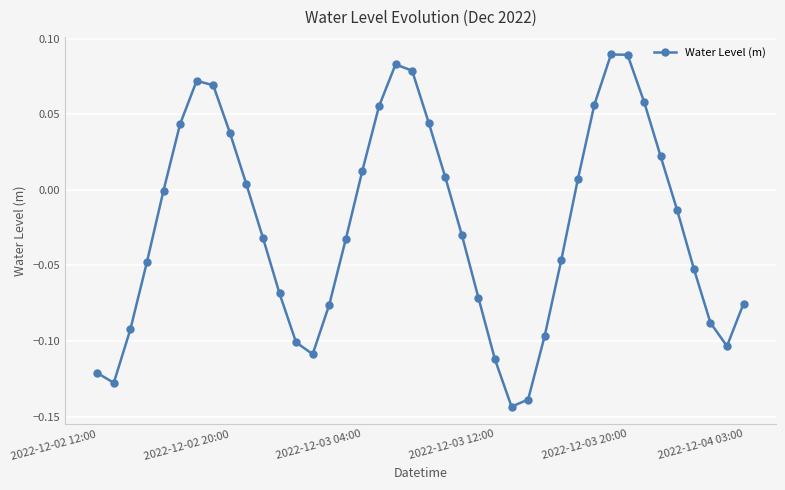

How many points are lower than both their immediate neighbors (excluding endpoints)?

4